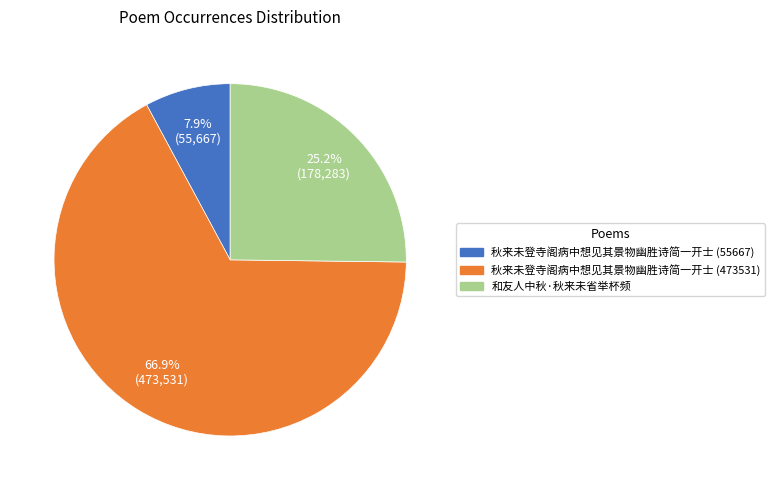

To the nearest percent, what percentage of the pie is 秋来未登寺阁病中想见其景物幽胜诗简一开士 (55667)?

8%